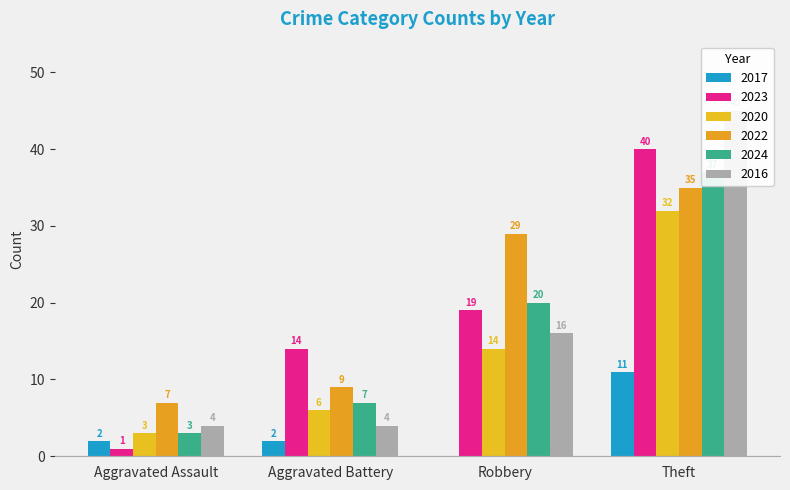

What is the label of the 7th bar from the left?

Robbery